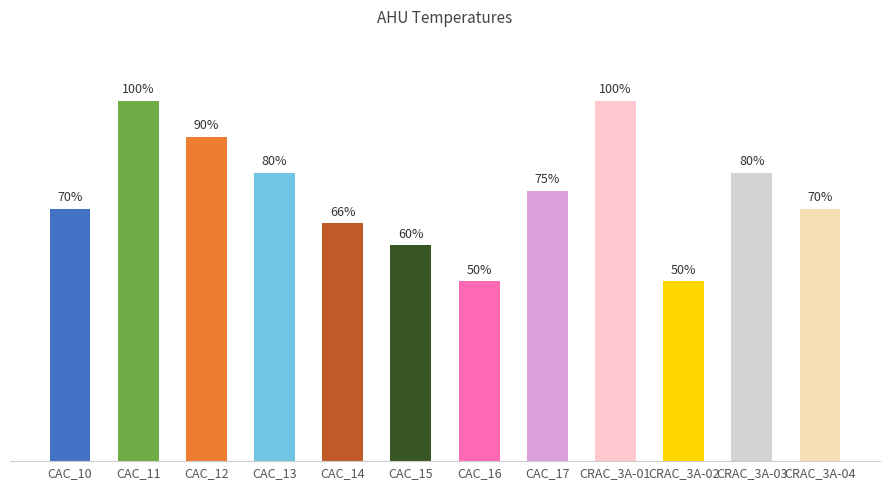

Which has a higher value, CAC_10 or CRAC_3A-03?

CRAC_3A-03